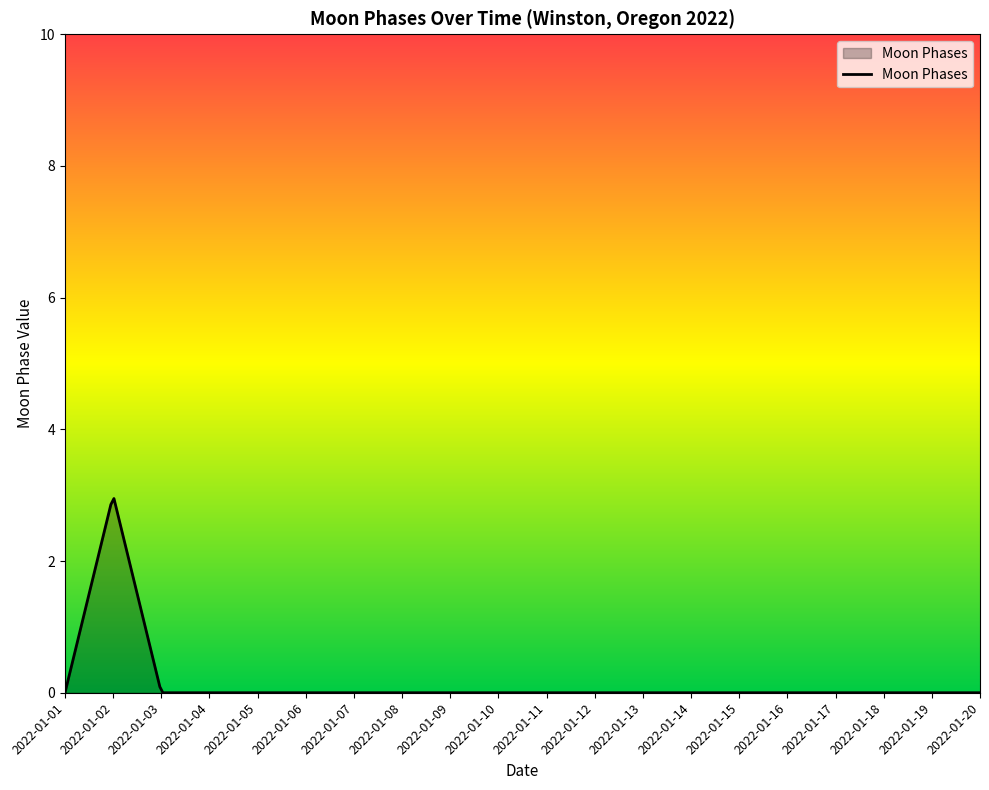

What is the maximum value shown in the chart?

2.9